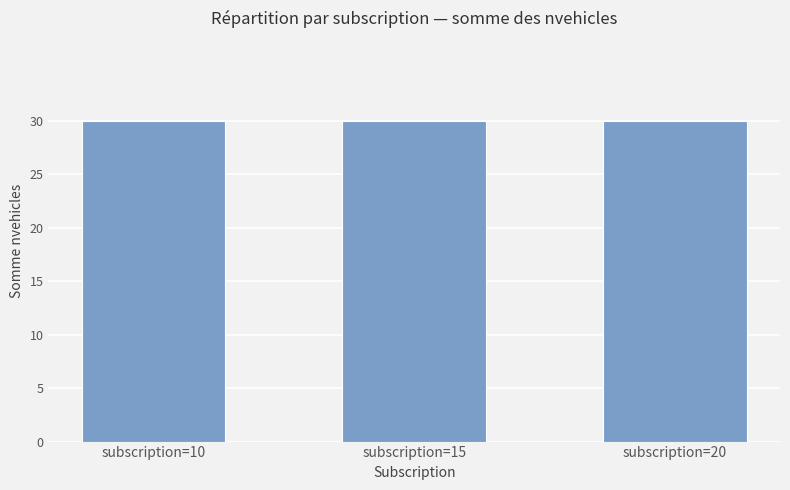

At which category is the sum across all series the highest?

10